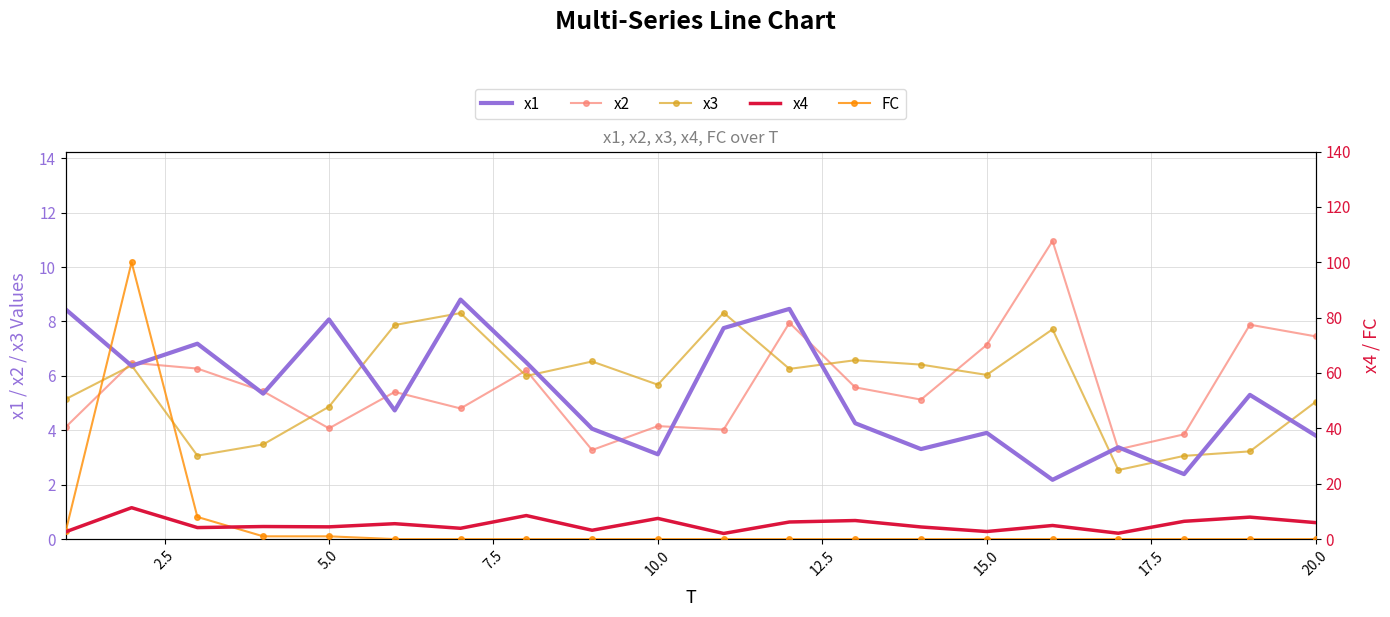

What is the highest value of the x1 series?

8.8